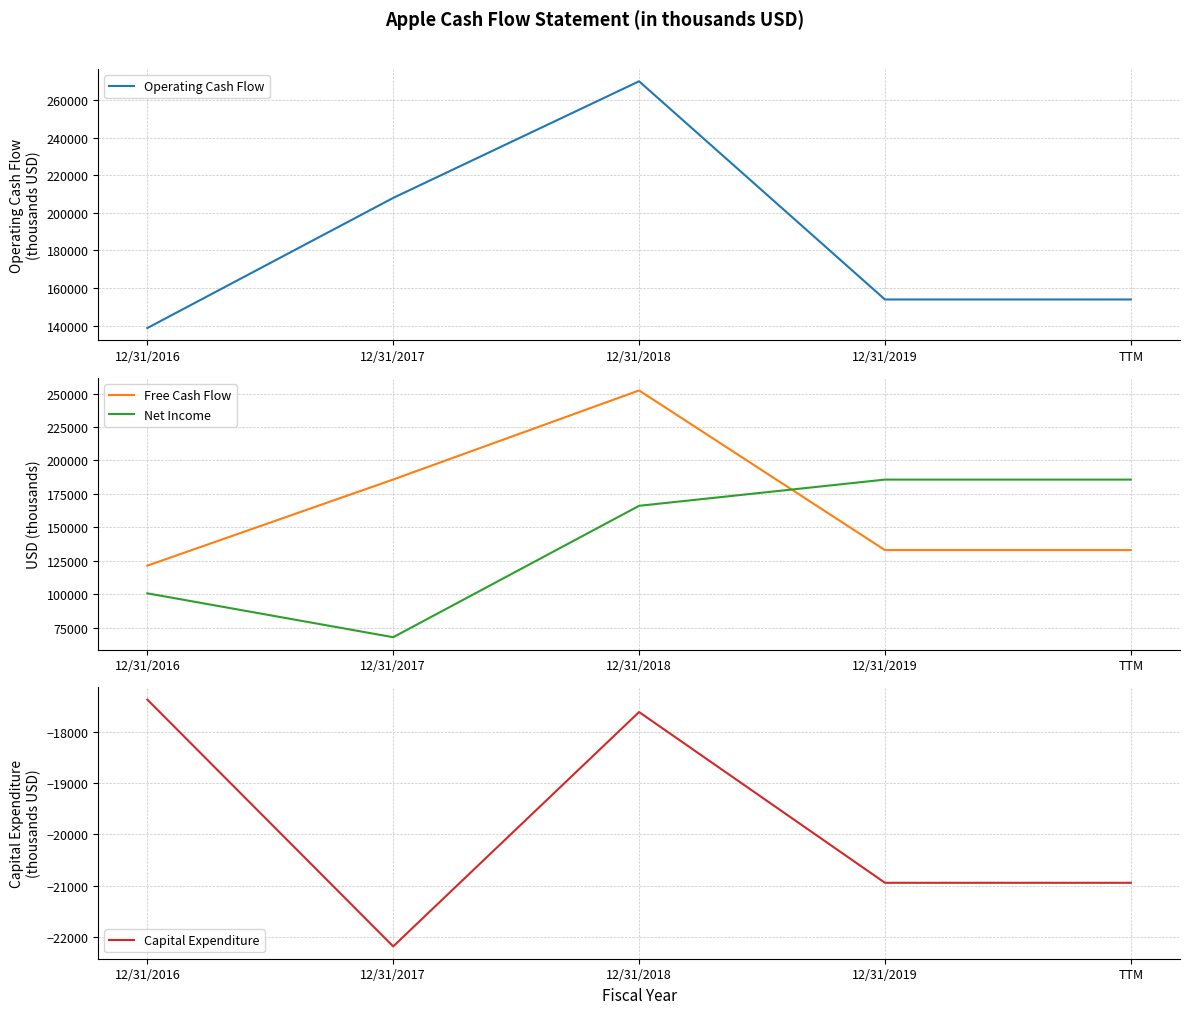

True or false: Free Cash Flow and Operating Cash Flow intersect in this chart.

False